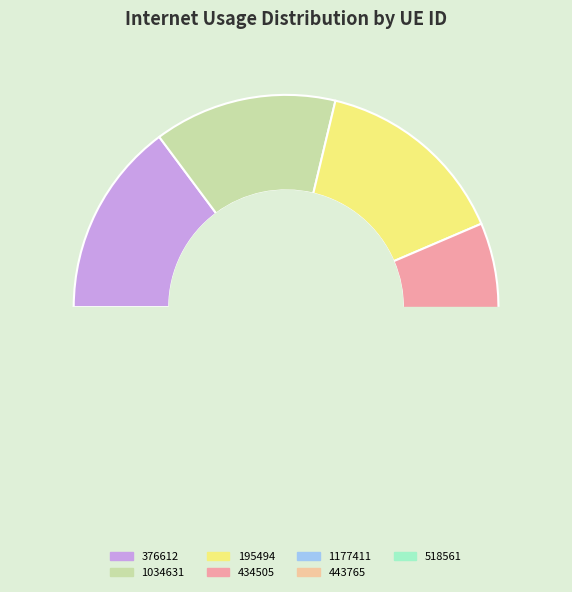

True or false: 1034631 accounts for 21% of the total.

False